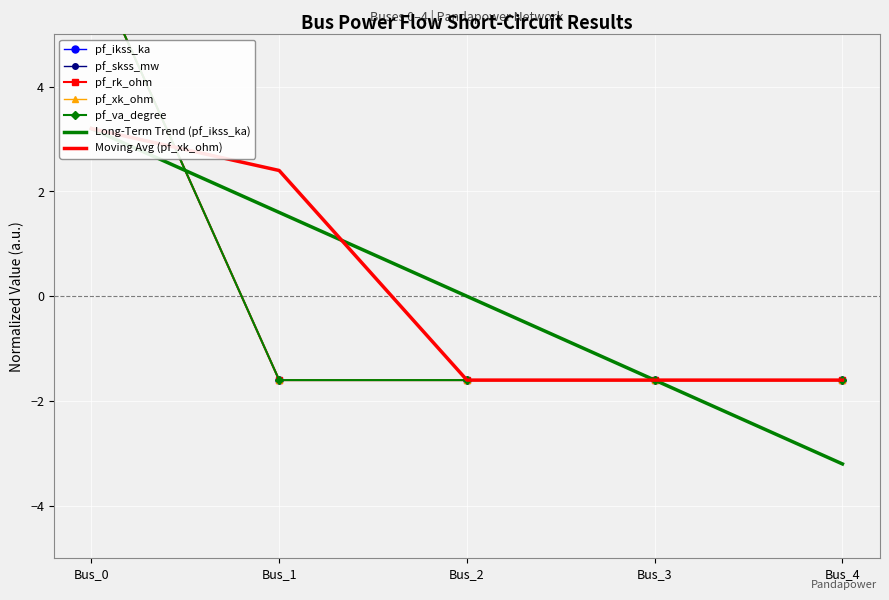

Reading left to right, extract all data points from this chart.

pf_ikss_ka: Bus_0=6.4	Bus_1=-1.6	Bus_2=-1.6	Bus_3=-1.6	Bus_4=-1.6
pf_skss_mw: Bus_0=6.4	Bus_1=-1.6	Bus_2=-1.6	Bus_3=-1.6	Bus_4=-1.6
pf_rk_ohm: Bus_0=6.4	Bus_1=-1.6	Bus_2=-1.6	Bus_3=-1.6	Bus_4=-1.6
pf_xk_ohm: Bus_0=6.4	Bus_1=-1.6	Bus_2=-1.6	Bus_3=-1.6	Bus_4=-1.6
pf_va_degree: Bus_0=6.4	Bus_1=-1.6	Bus_2=-1.6	Bus_3=-1.6	Bus_4=-1.6